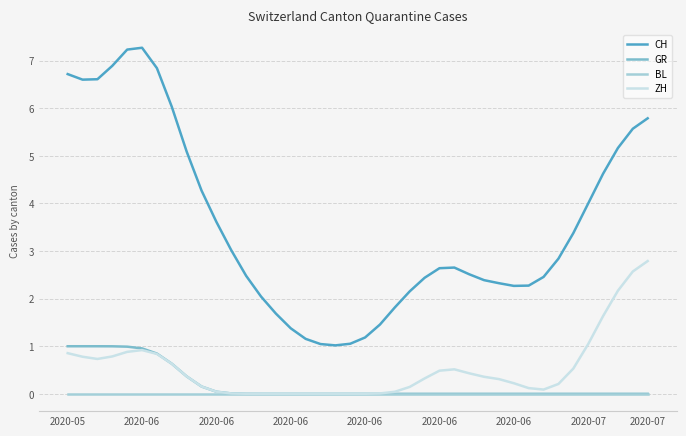

Which series has the largest total across all categories?

CH